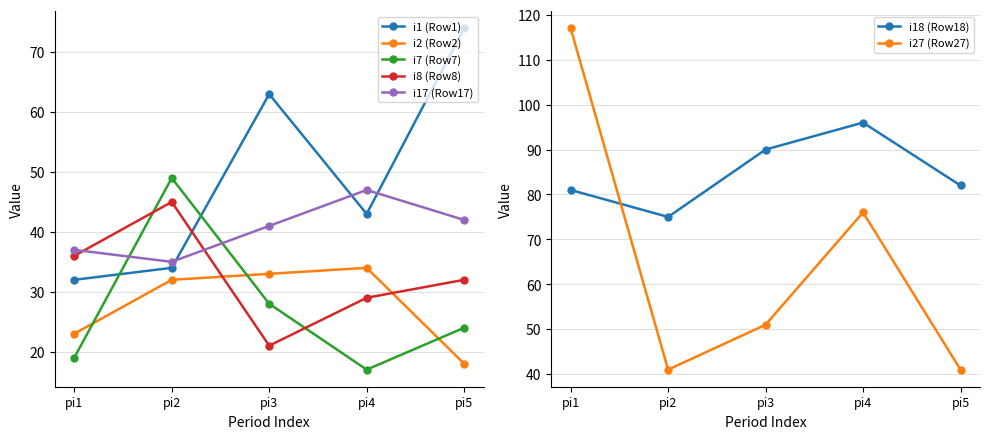

True or false: i7 (Row7) has a value of 24 at pi5.

True